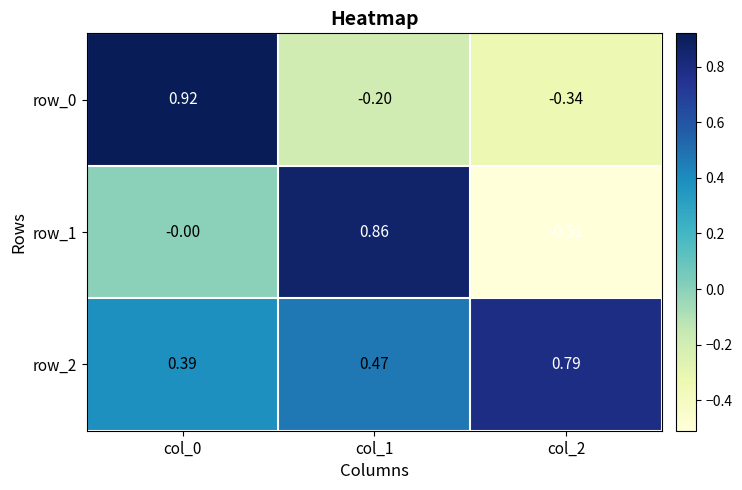

At which label is row_2 closest to 0?

col_0